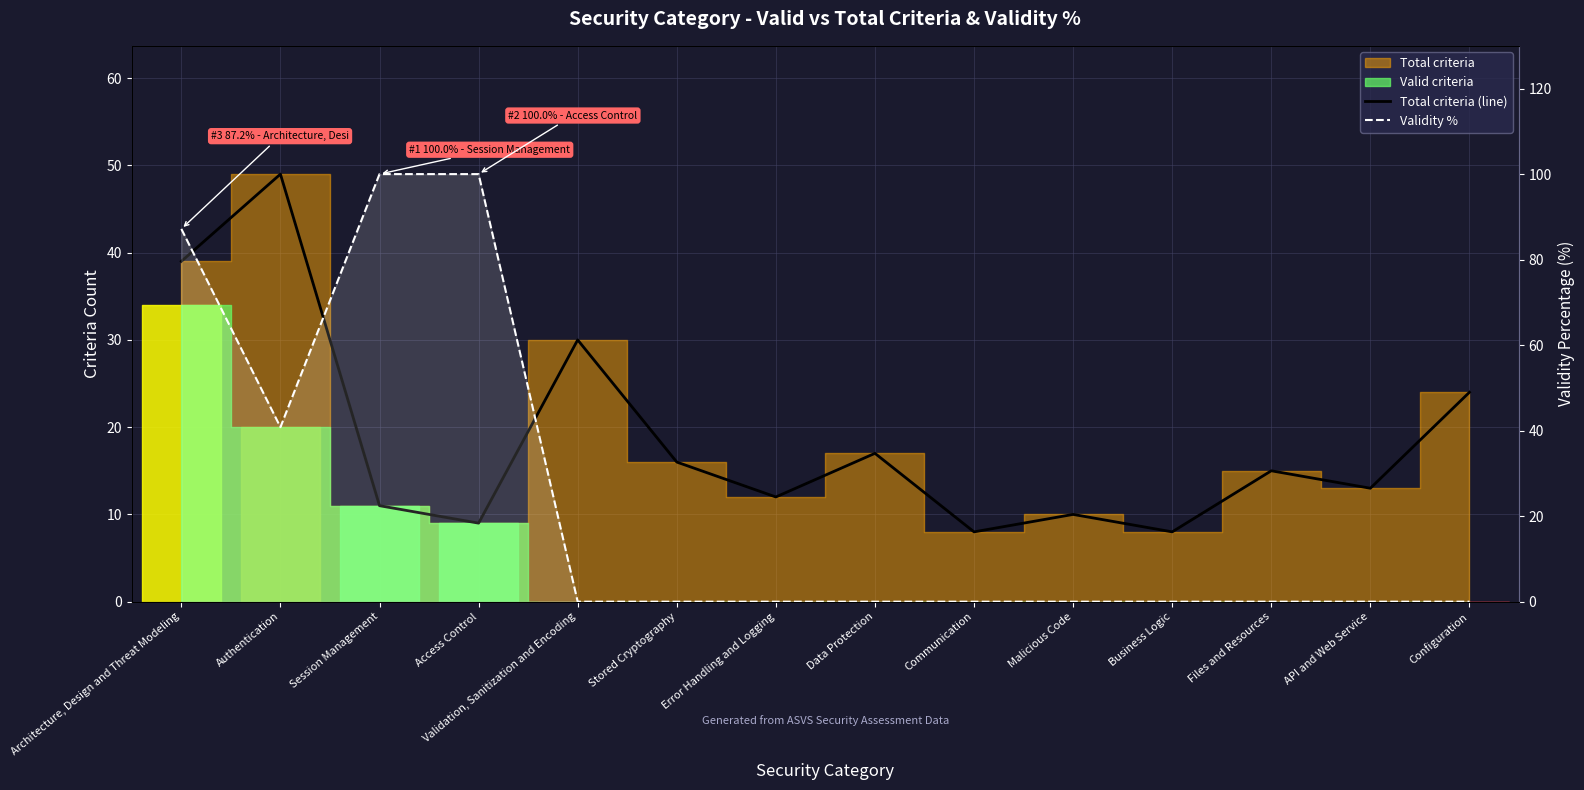

What is the label of the 9th point from the right?

Stored Cryptography